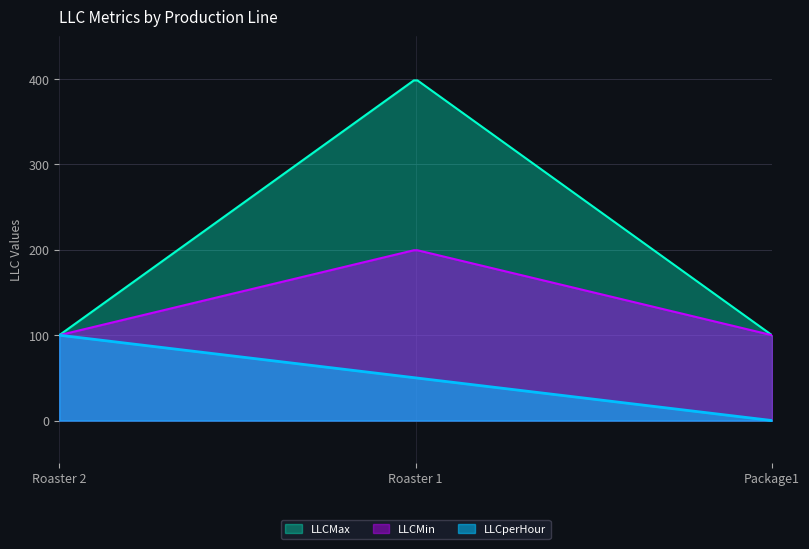

The LLCMax series shows 400 at Roaster 1. True or false?

True